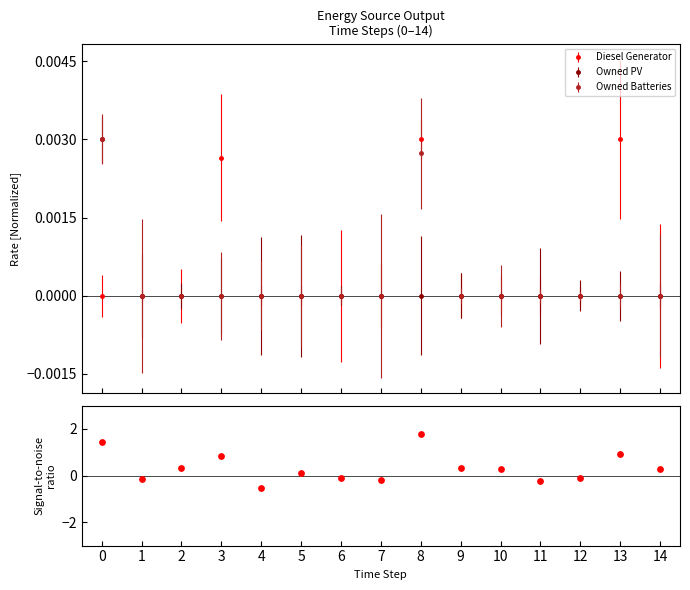

Which has a higher value, 5 or 9?

9